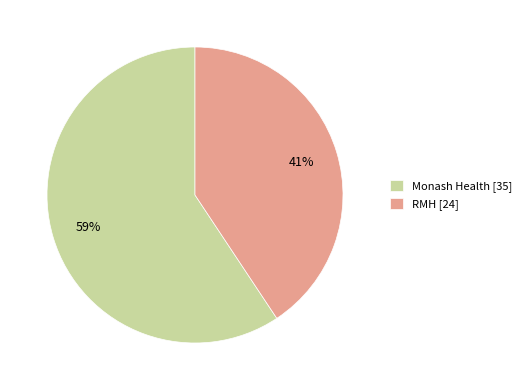

Is Monash Health the majority of the pie?

Yes